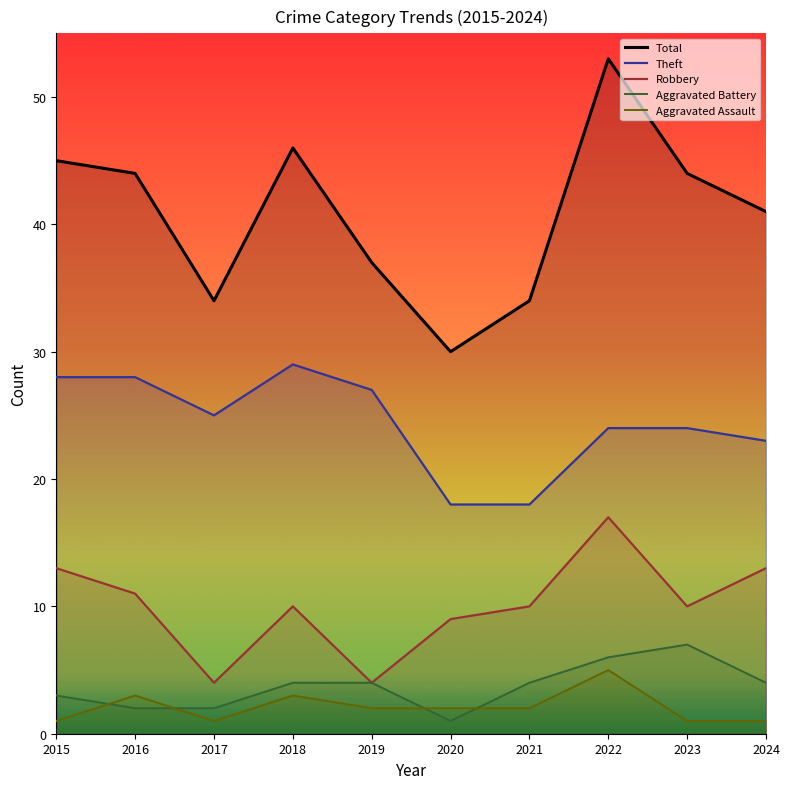

True or false: Aggravated Battery has a value of 5 at 2015.

False